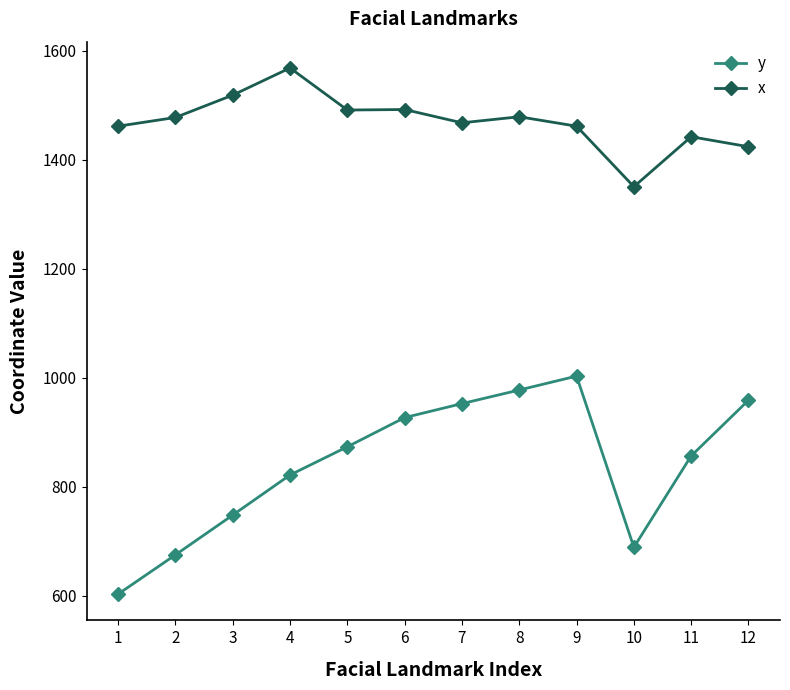

True or false: x and y intersect in this chart.

False